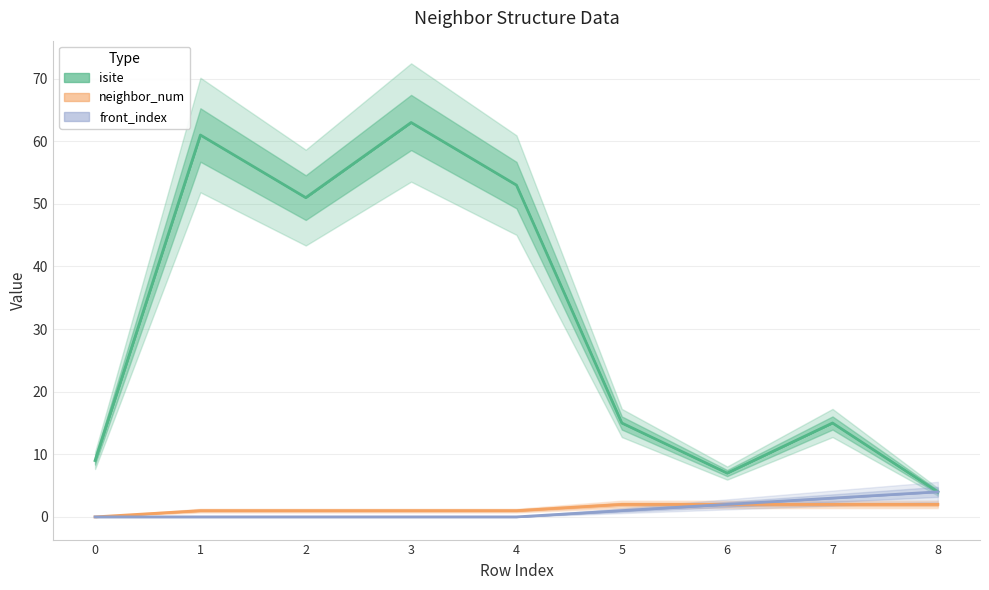

How many interior local valleys does the isite series have?

2